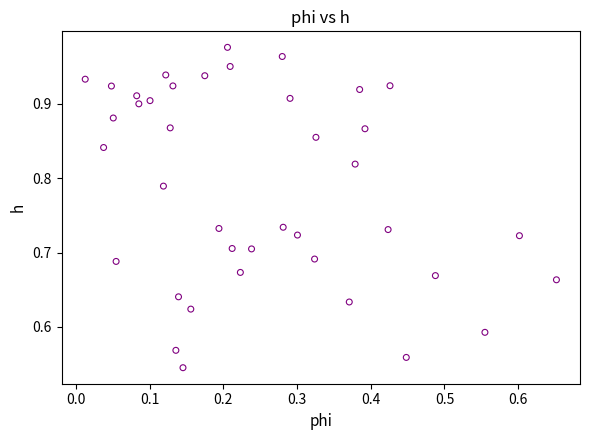

What is the range of Y values (max minus min)?

0.4